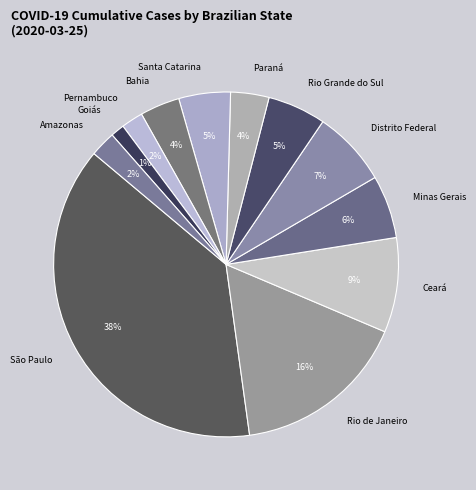

Combined, do Minas Gerais and Pernambuco account for over 50%?

No